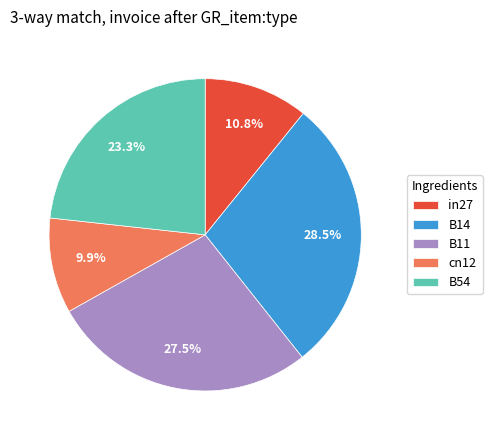

Rank the categories by value from highest to lowest.

B14, B11, B54, in27, cn12